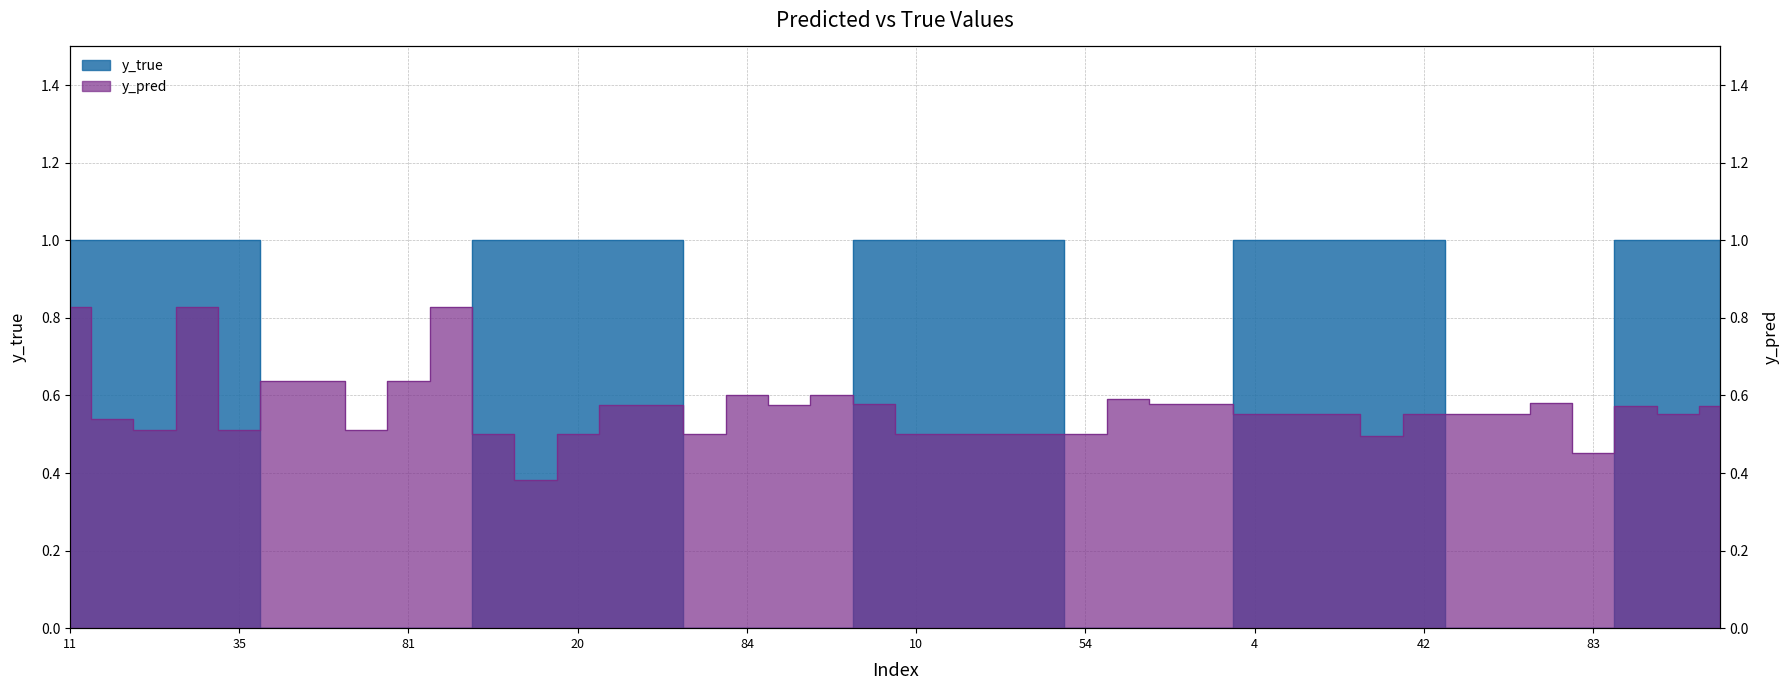

How many lines are shown in the chart?

2